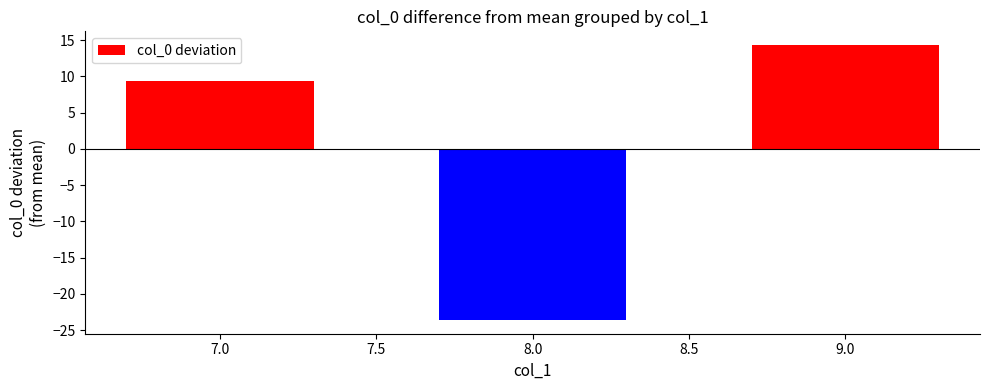

What is the approximate value at 8.0?

-23.6